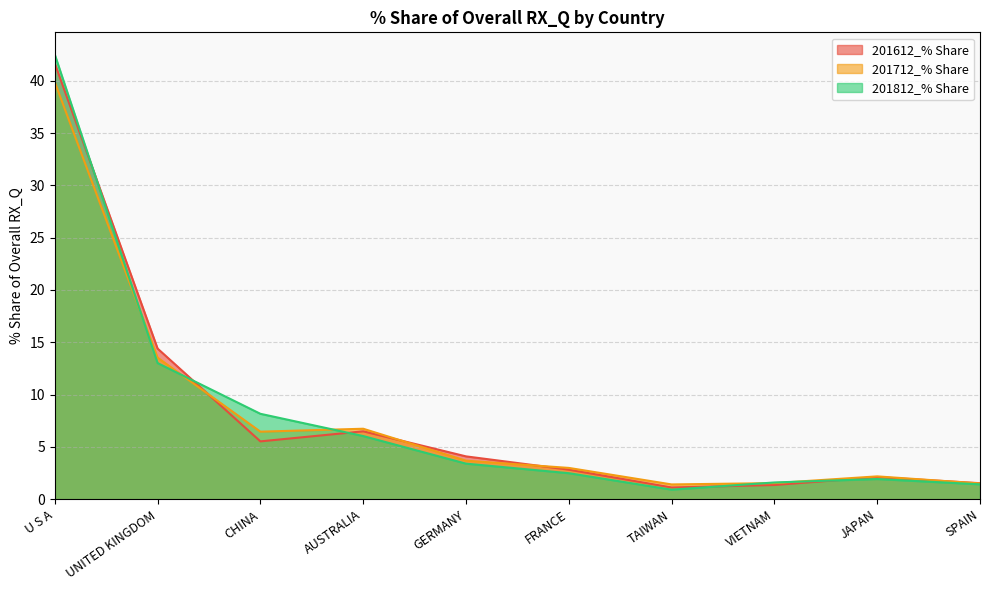

In 201812_% Share, how many points are lower than both neighbors (excluding endpoints)?

1